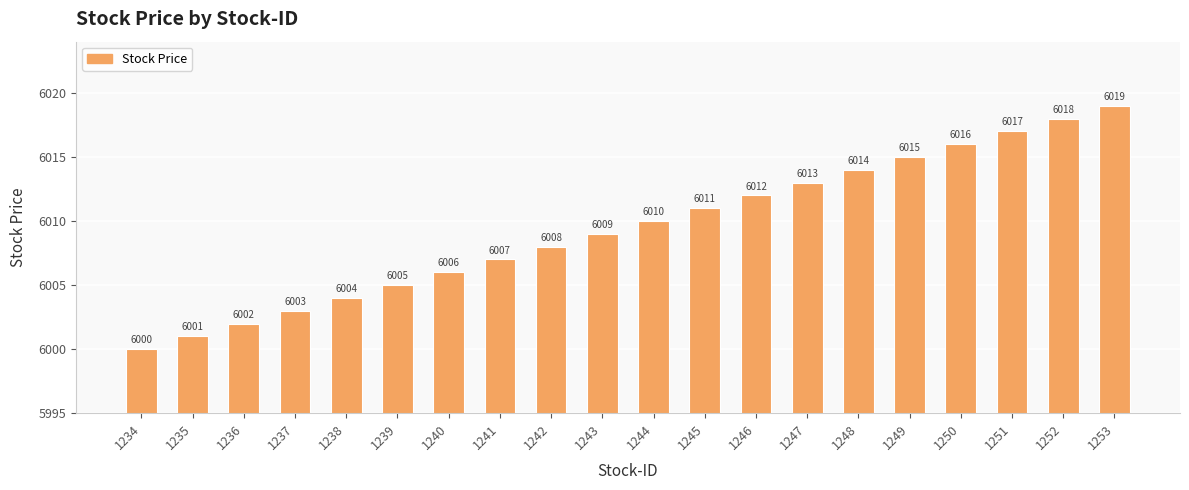

What is the ratio of the value at 1240 to the value at 1241?

1.0